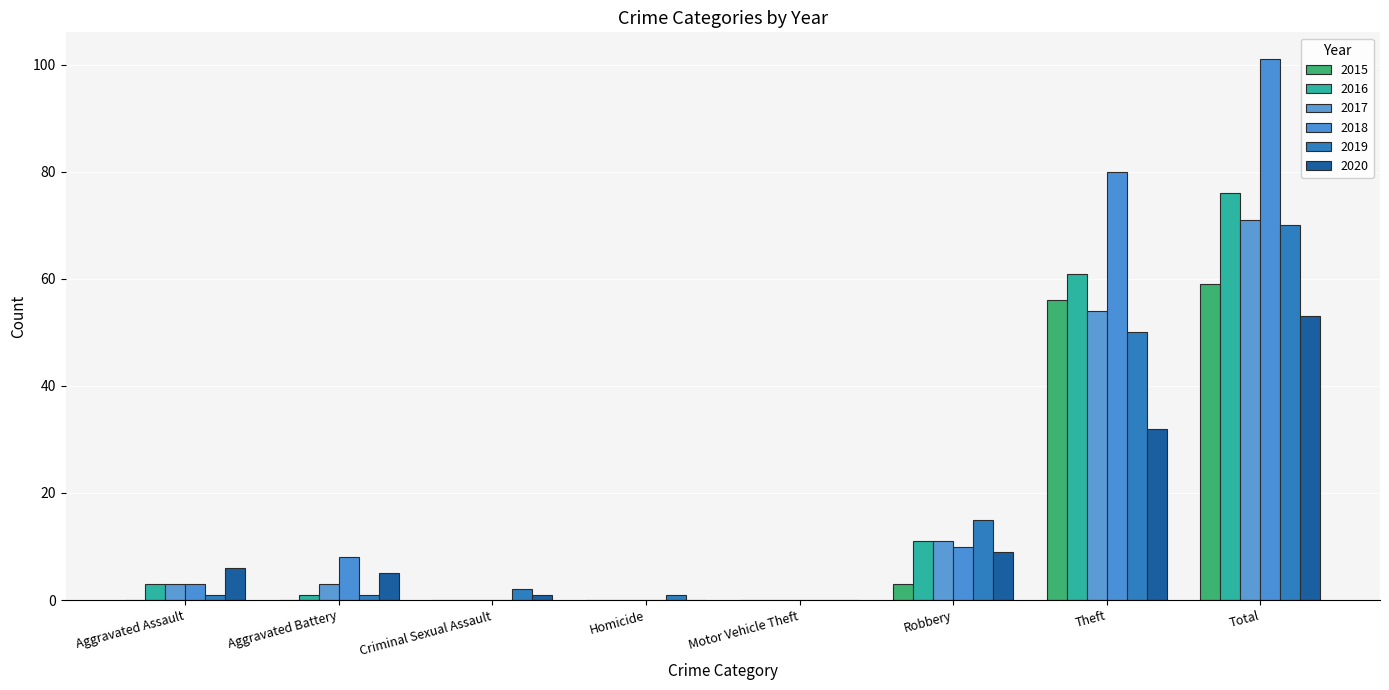

What is the difference between the maximum and minimum values in the 2017 series?

71